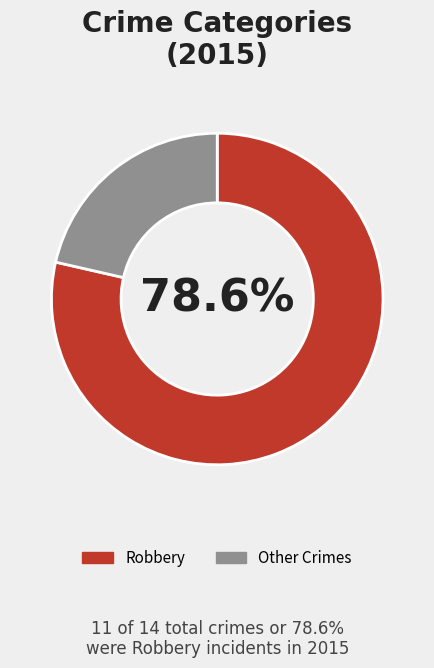

How many slices are in this pie chart?

2